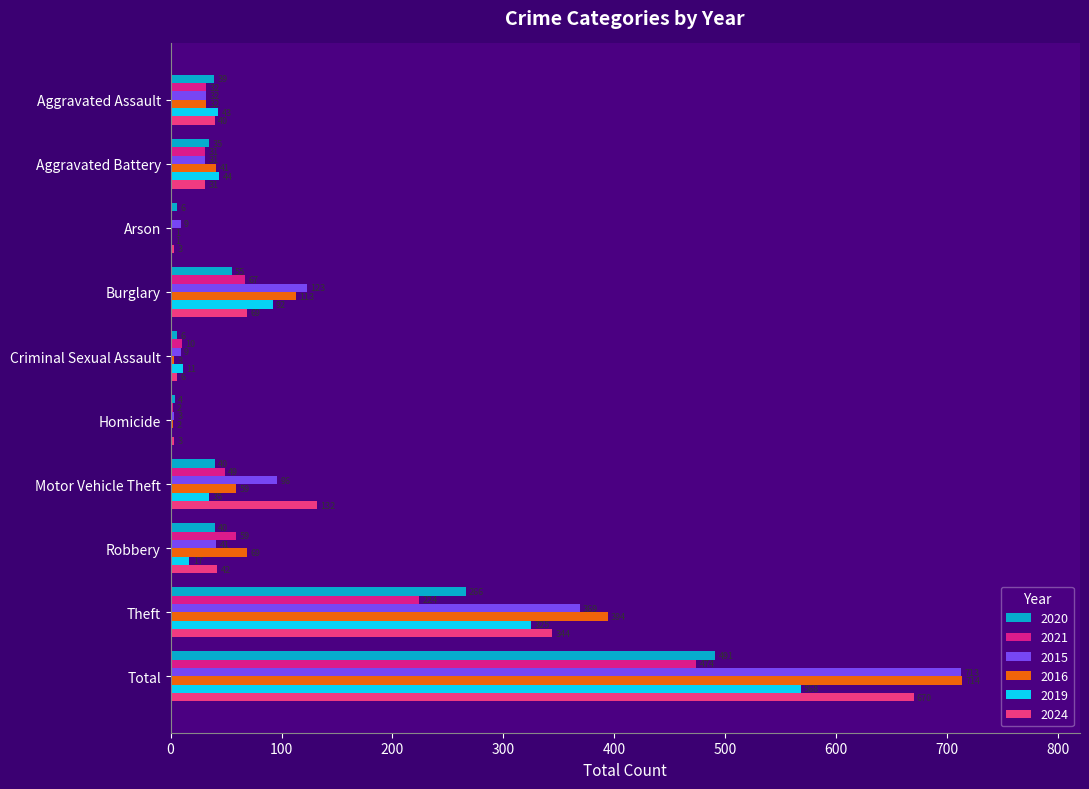

Between Aggravated Battery and Burglary, which series saw the biggest shift?

2015